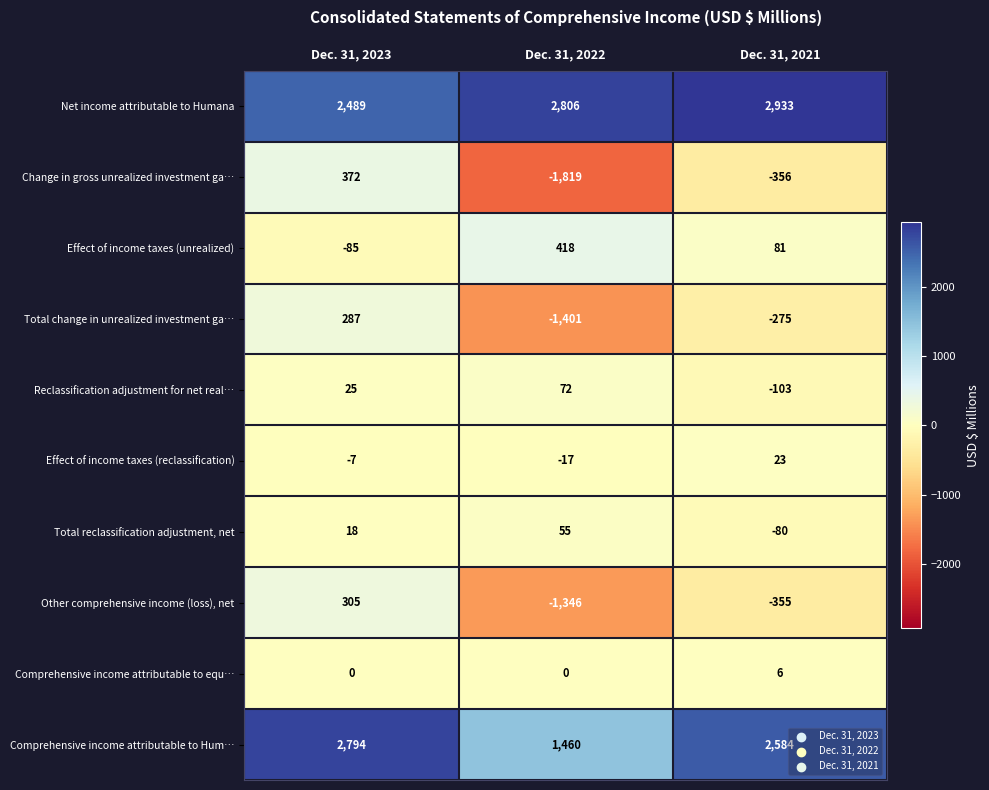

What is the greatest value displayed?

2933